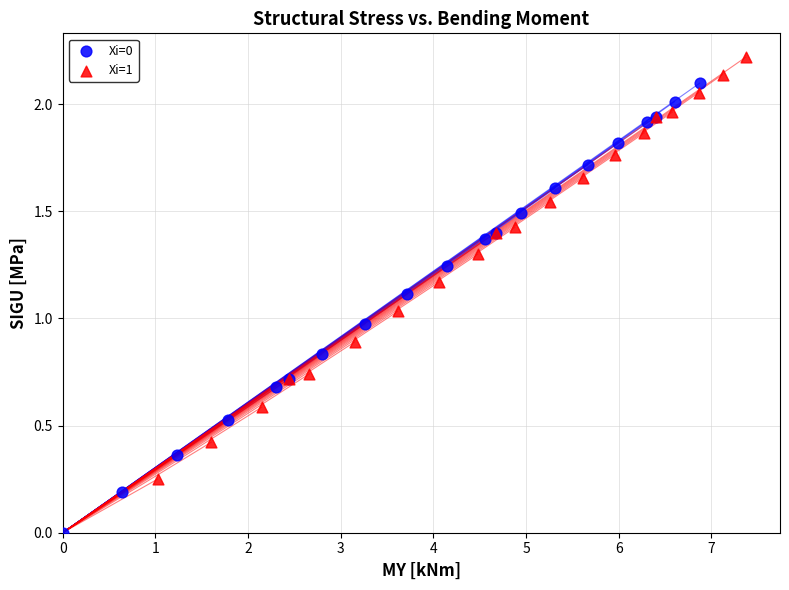

Which series contains the highest Y value?

Xi=1